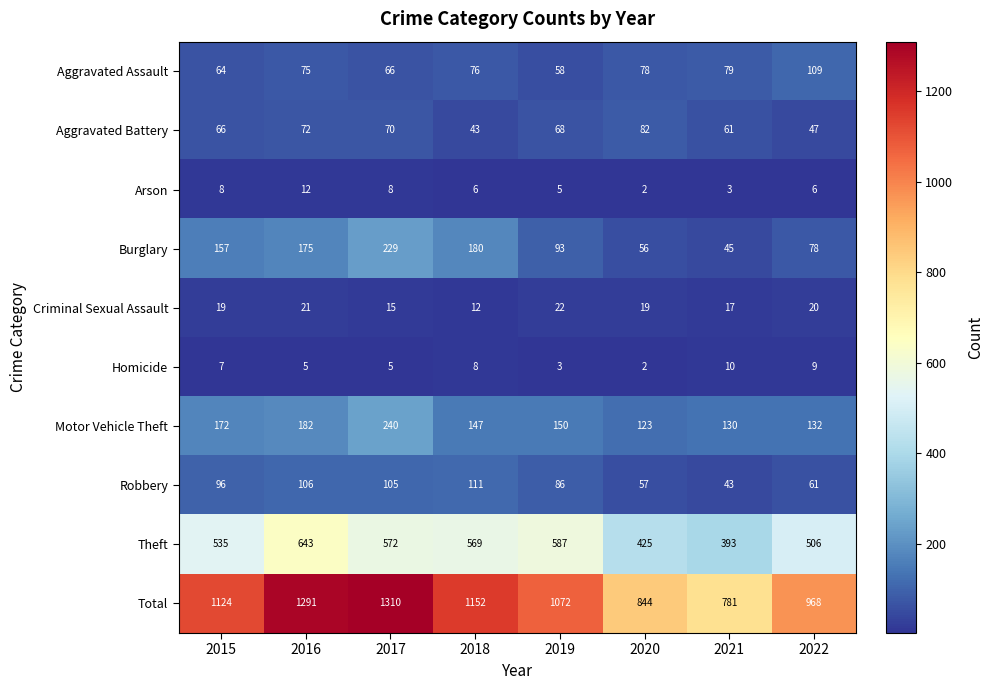

The Theft series shows 506 at 2022. True or false?

True